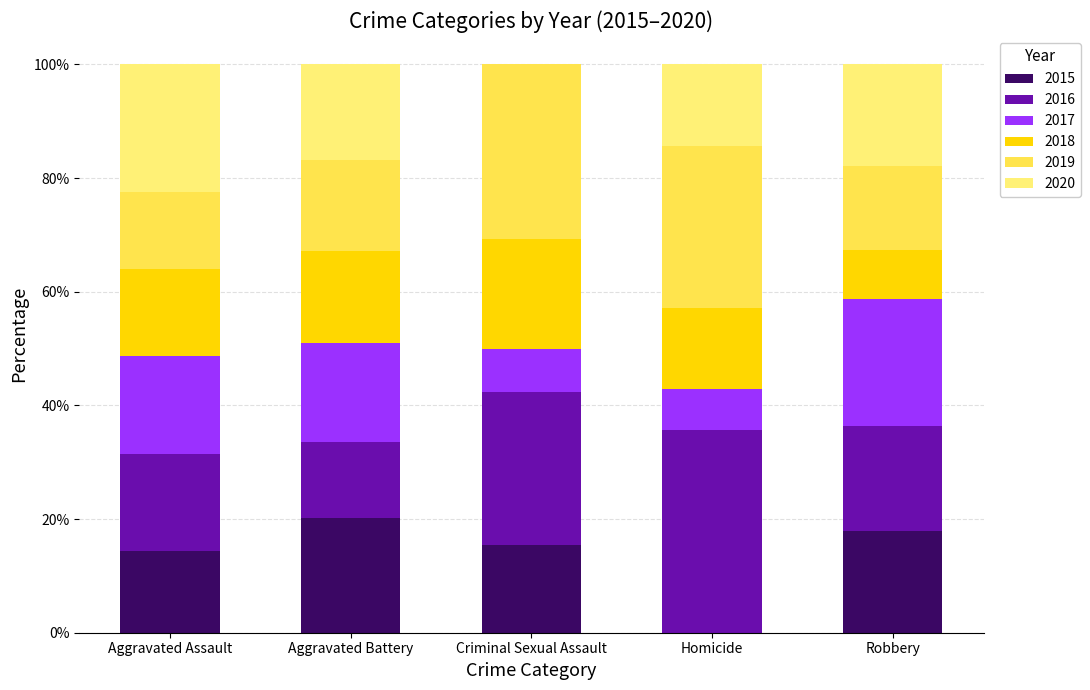

What is the sum of the 2015 values at Homicide and Criminal Sexual Assault?

15.4